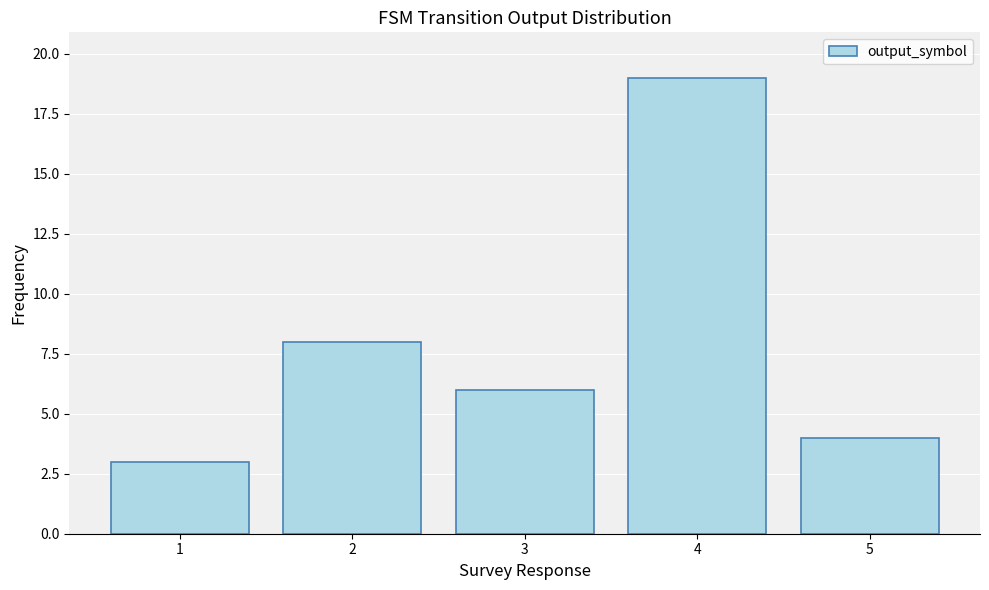

The chart shows a value of 8 at 2. True or false?

True